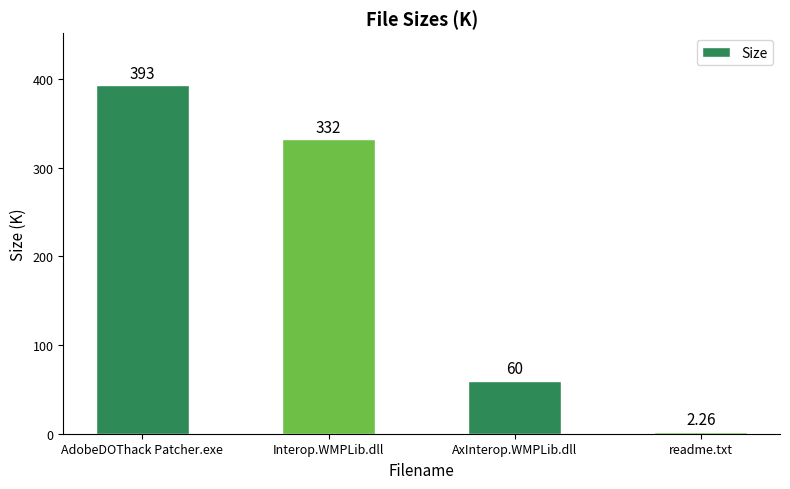

The chart shows a value of 332.0 at Interop.WMPLib.dll. True or false?

True